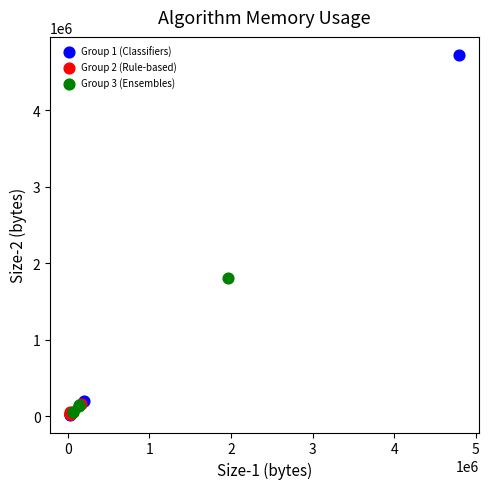

Which series contains the highest Y value?

Group 1 (Classifiers)